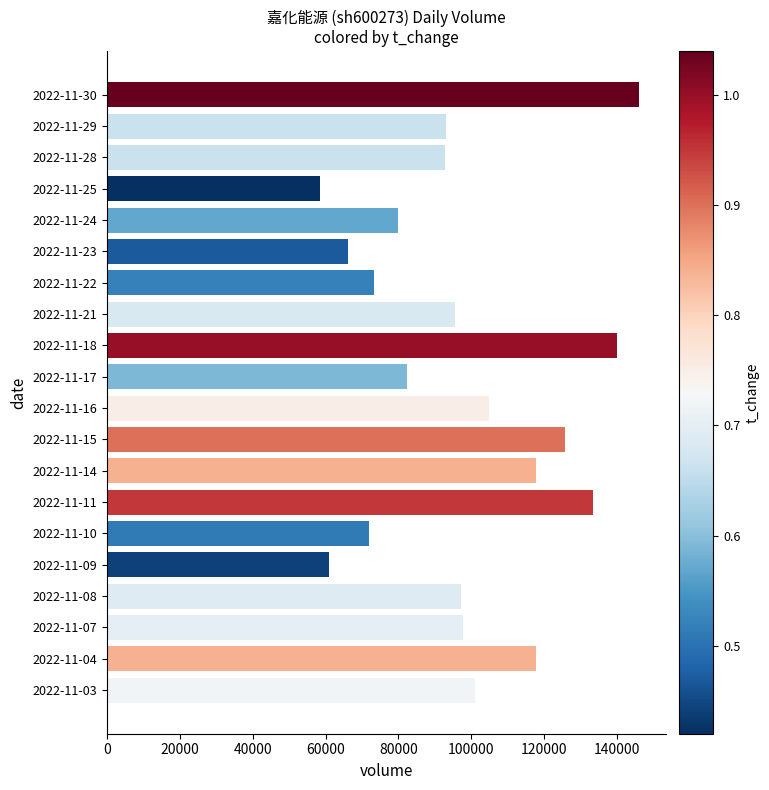

What is the average value?

97817